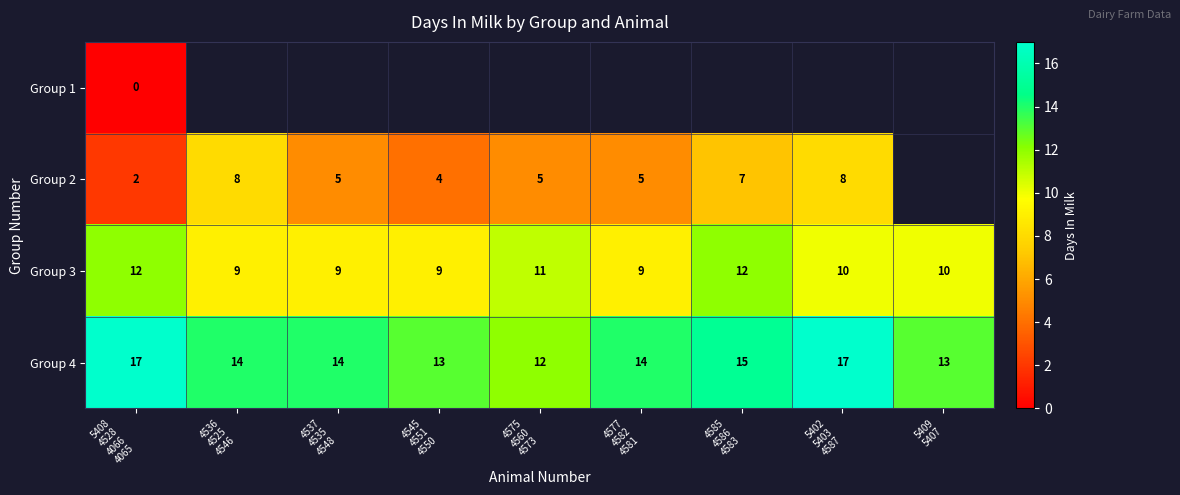

What is the sum of all Group 3 values?

91